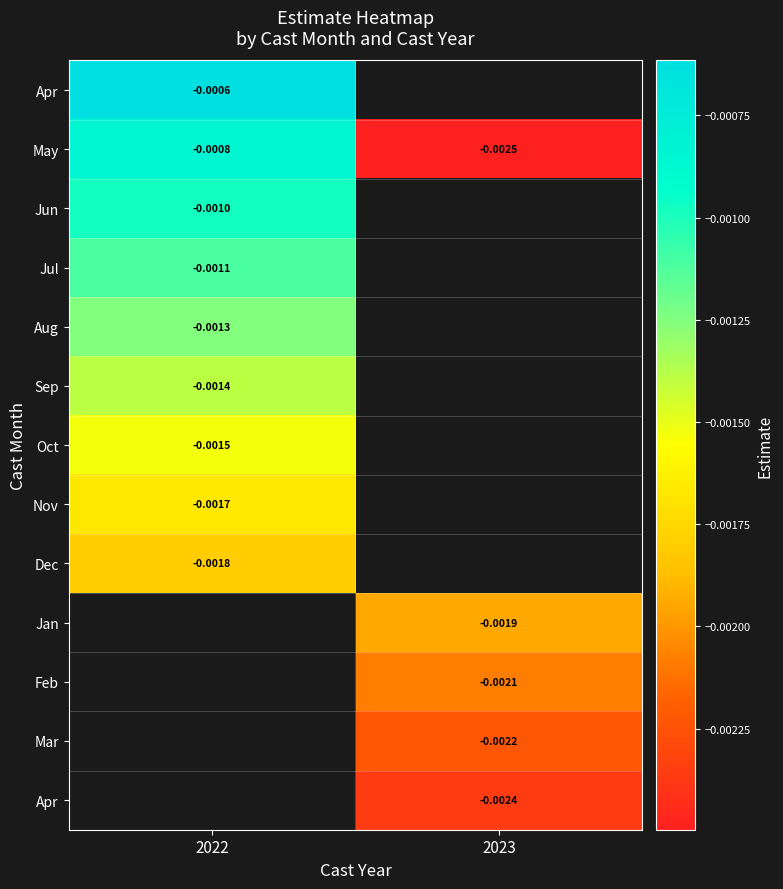

Which category has the highest value across all series?

2022